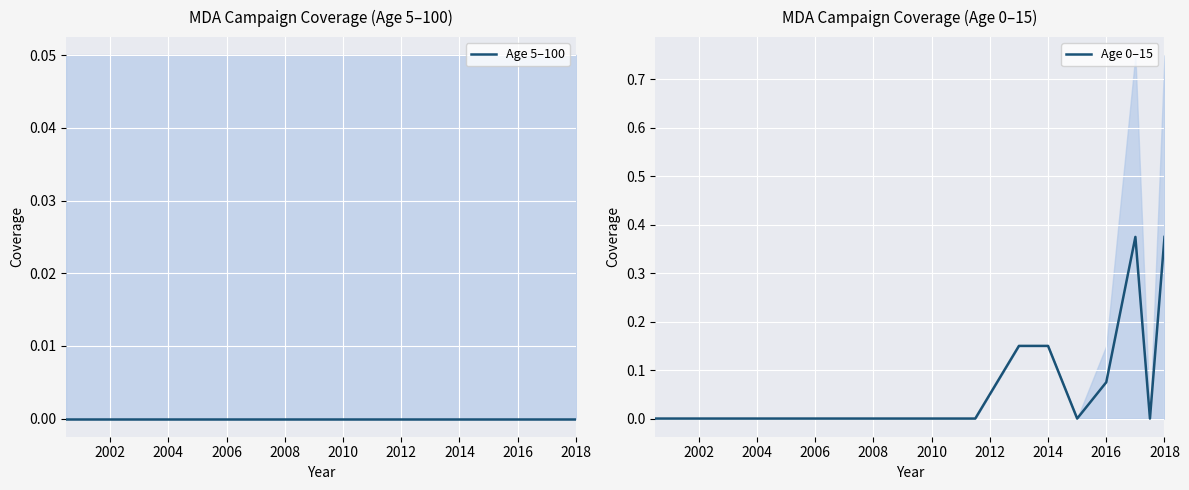

True or false: Age 0–15 has a value of 0.0 at 2016.

False